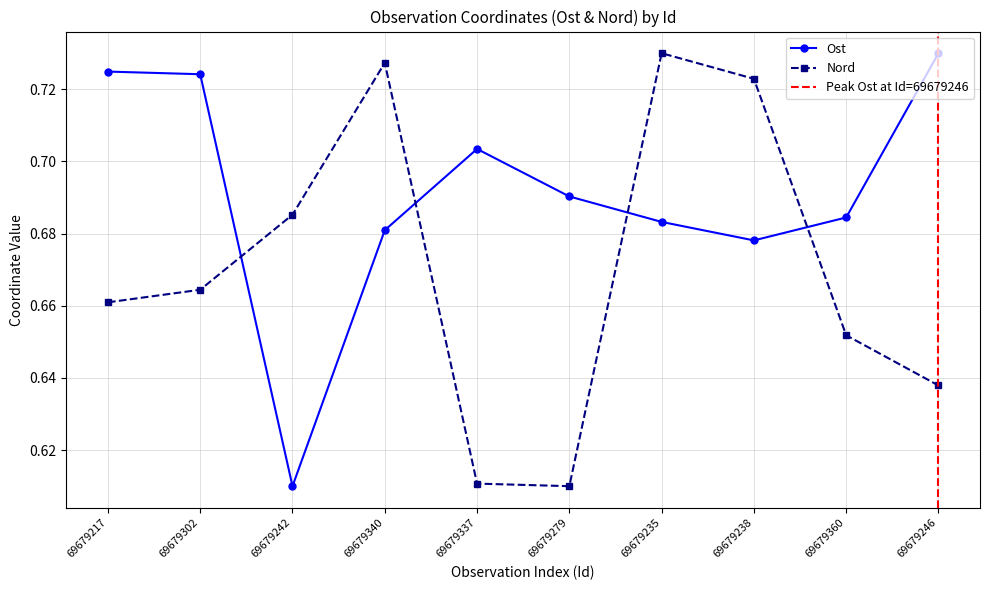

What is the maximum value shown in the chart?

0.7